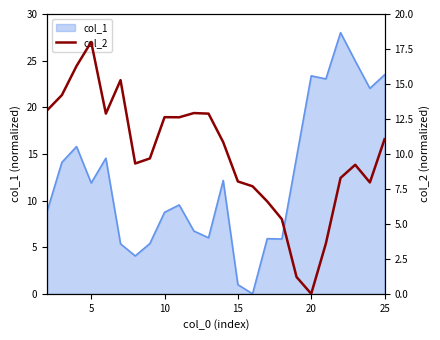

What is the maximum value for col_1?

28.0